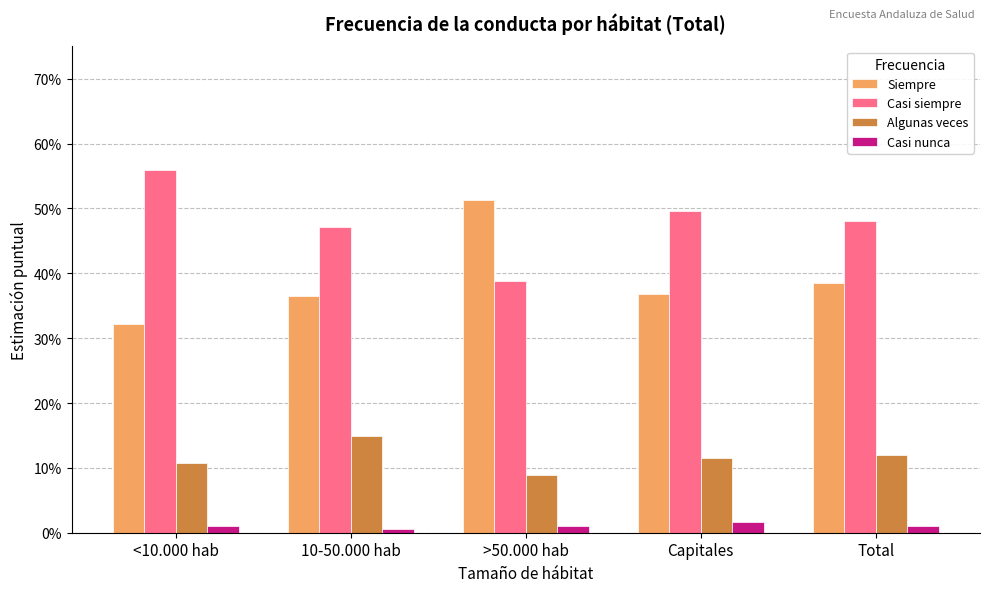

Are the bars grouped side by side (vs. stacked)?

Yes